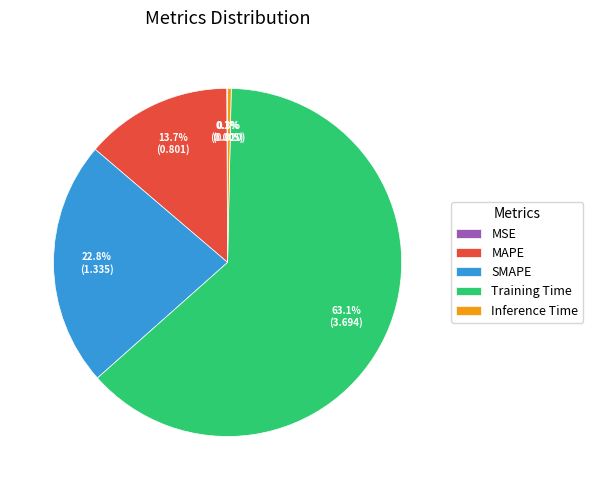

Which slice is the largest?

Training Time